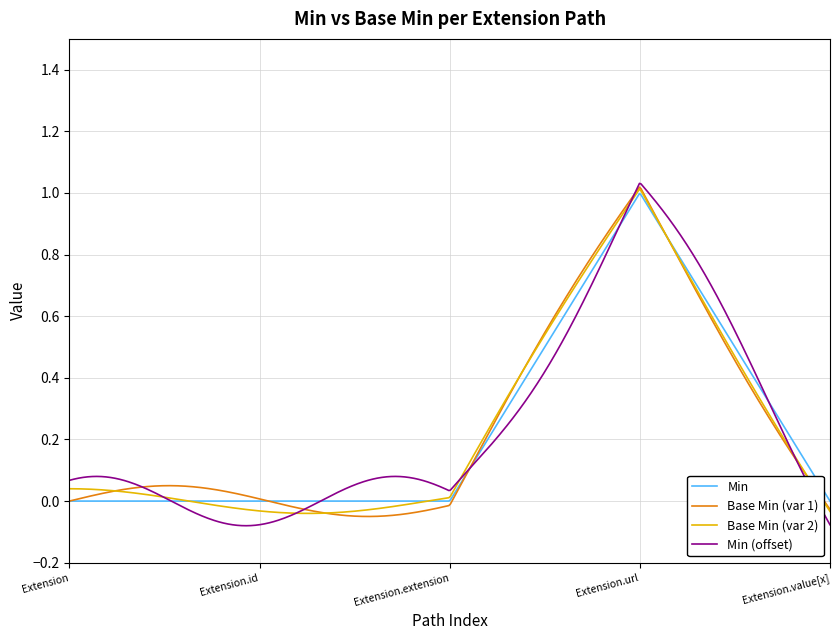

Which series has the largest range (max minus min)?

Min (offset)